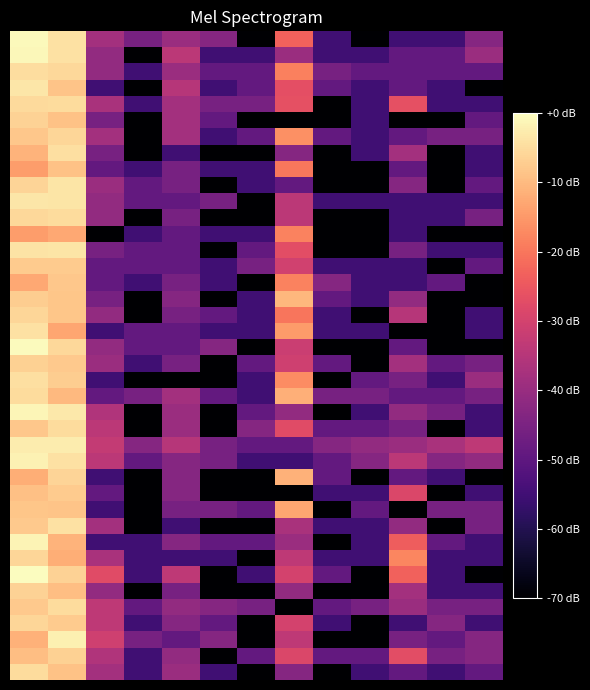

At which category does the chart reach its minimum across all series?

6